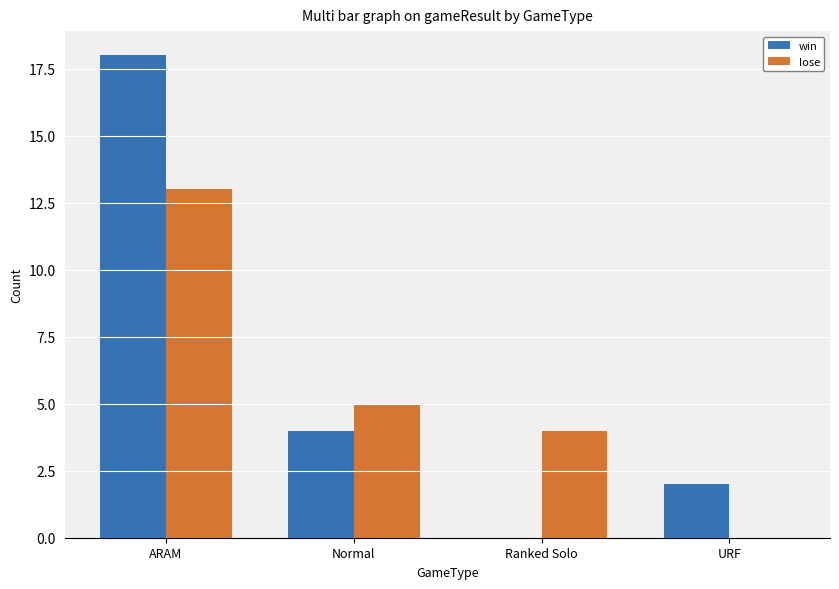

At which label is lose closest to 6?

Normal